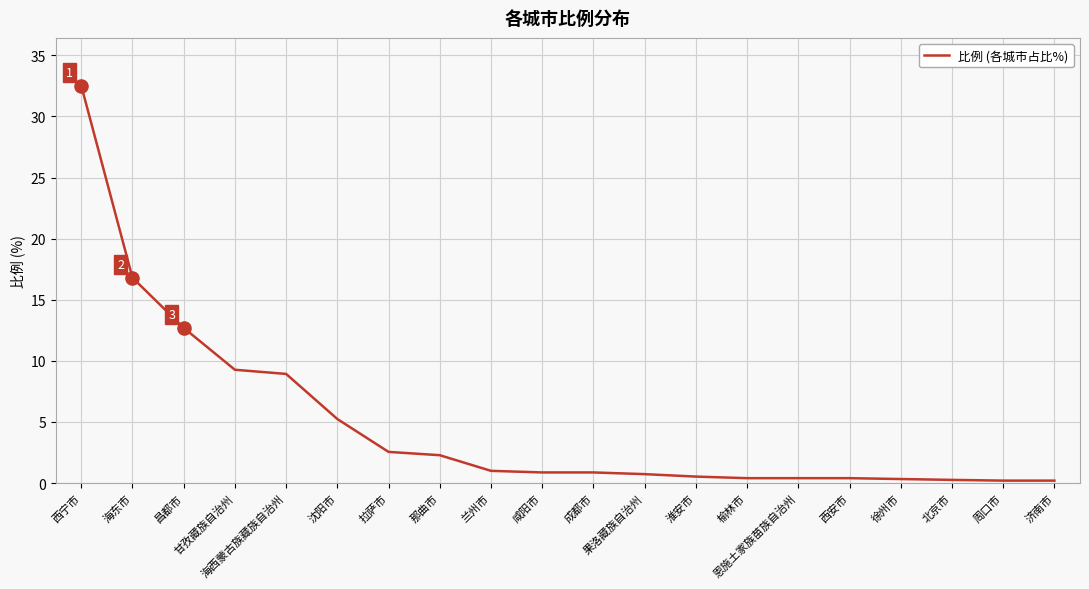

Between 甘孜藏族自治州 and 那曲市, which is larger?

甘孜藏族自治州